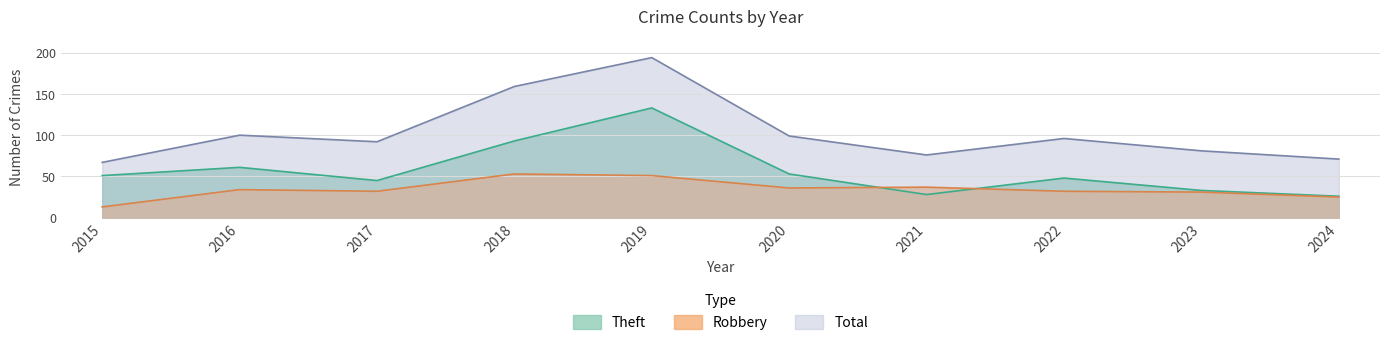

True or false: Total and Theft cross at least once.

False